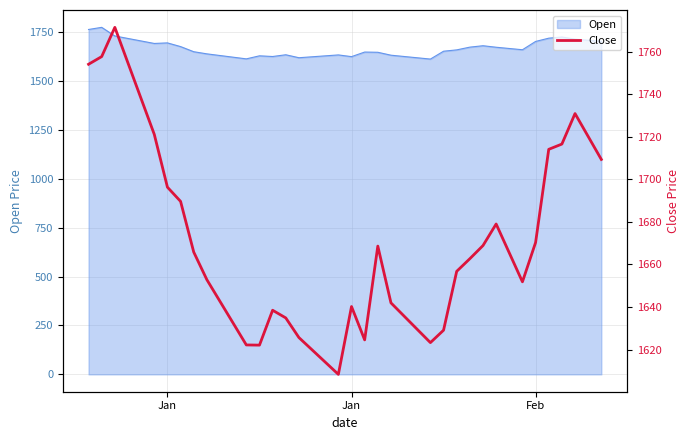

True or false: there are more than 1 points higher than both neighbors.

True